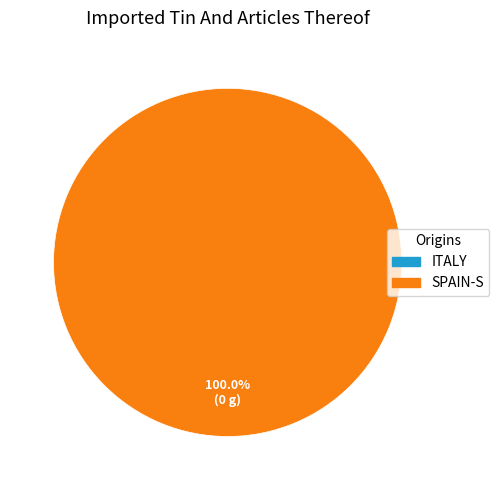

Does 1519230795 account for over 50% of the chart?

No